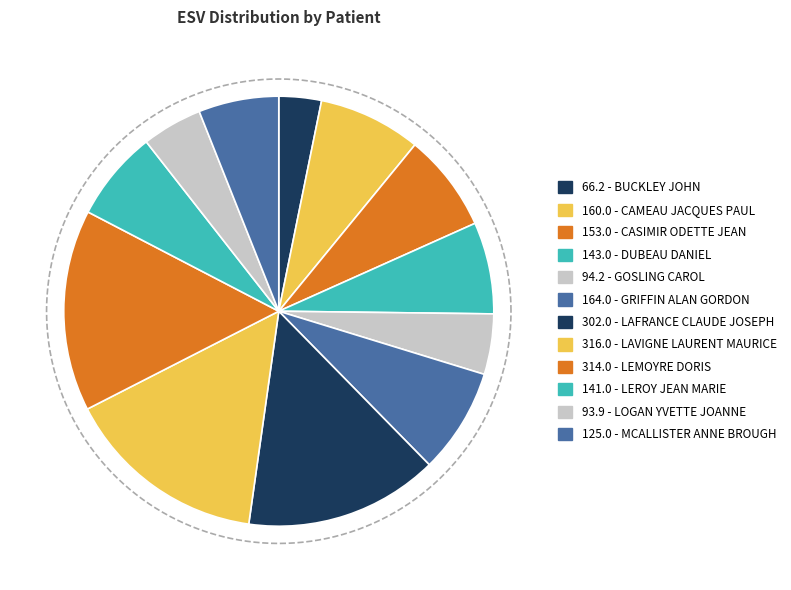

To the nearest percent, what is the difference between the LAVIGNE LAURENT MAURICE and LOGAN YVETTE JOANNE slice percentages?

11%